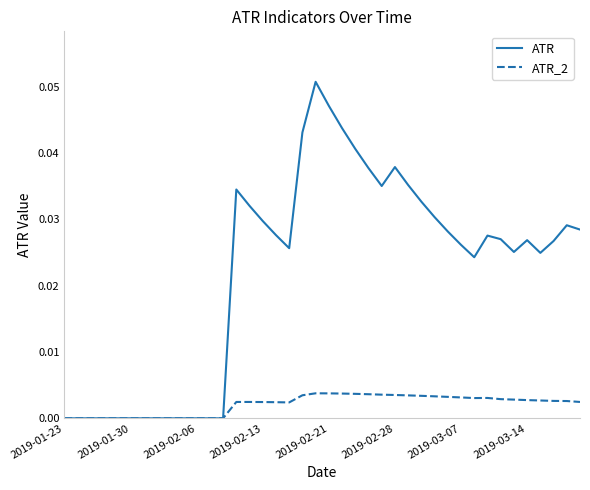

List the series in order of their peak value, lowest first.

ATR_2, ATR